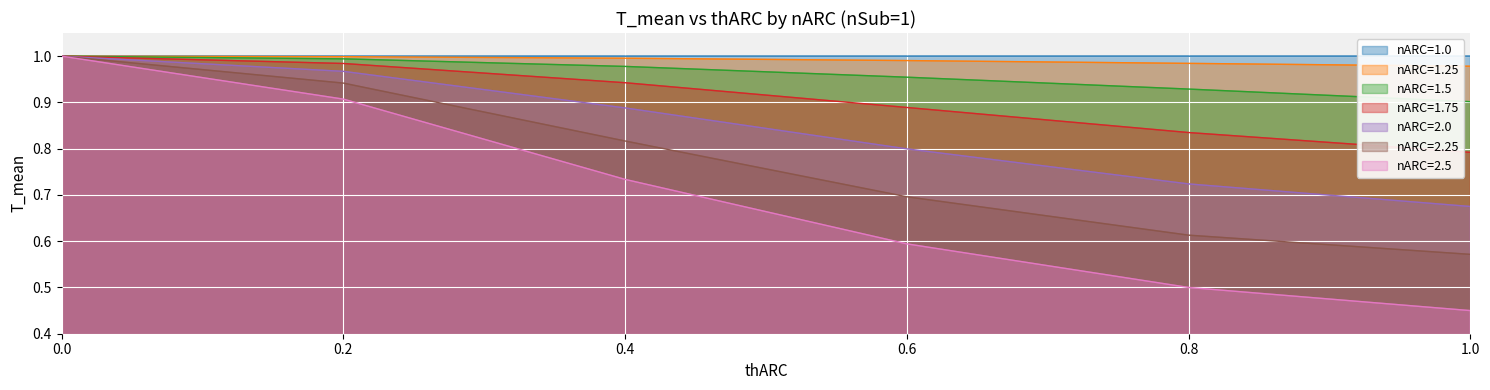

Which series has the largest total across all categories?

nARC=1.0